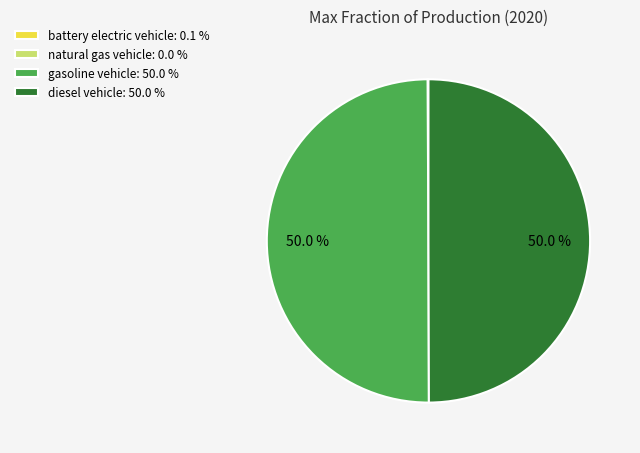

How much of the chart is everything except gasoline vehicle: 50.0 %?

50.0%